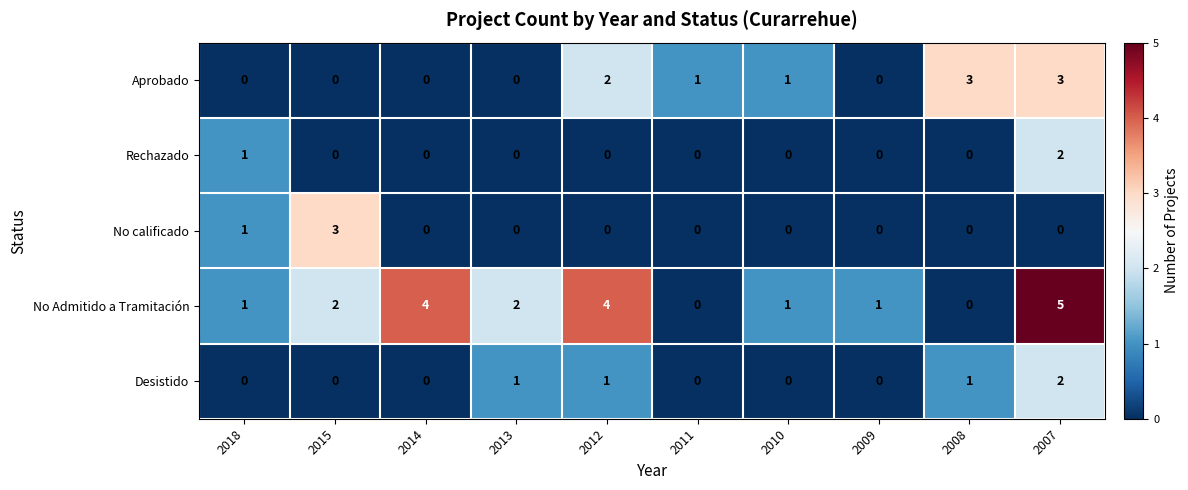

What is the sum of the Rechazado values at 2018 and 2007?

3